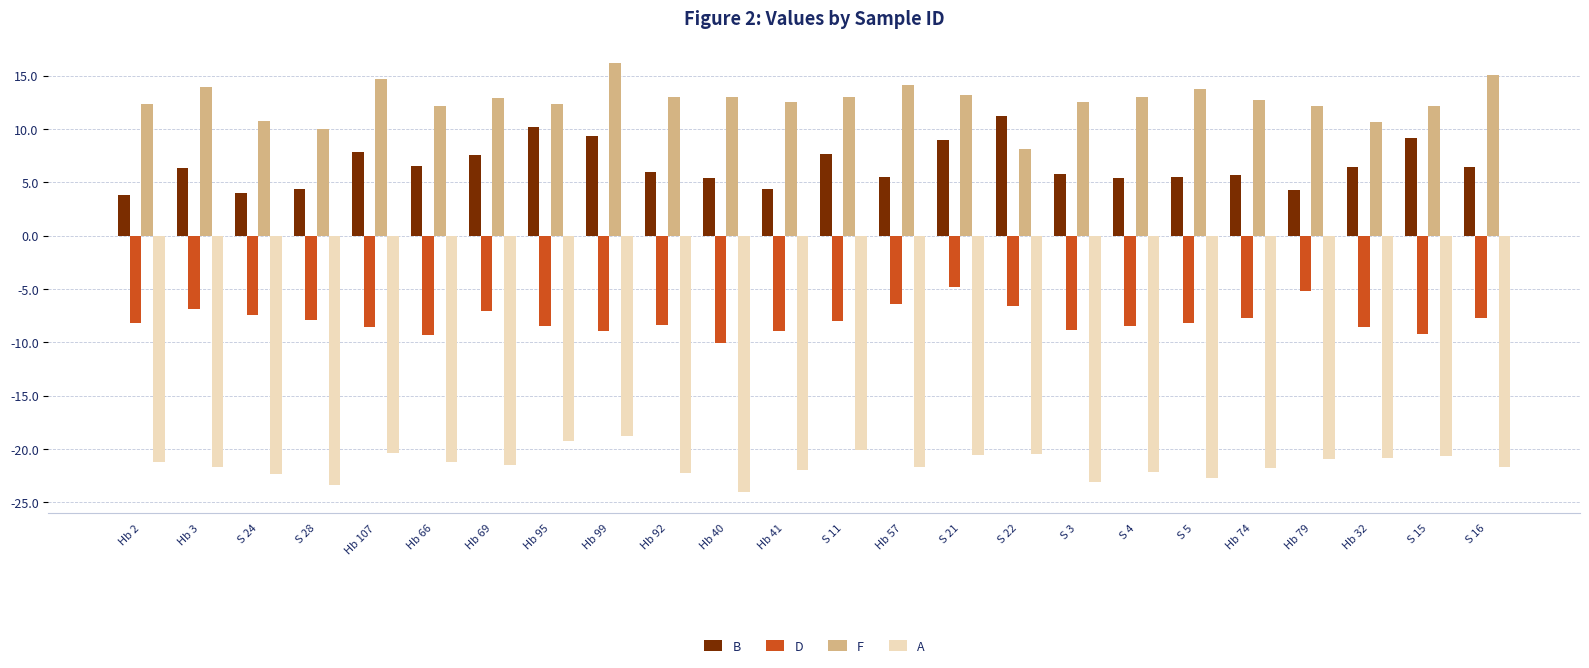

How many bars are there in each group?

4